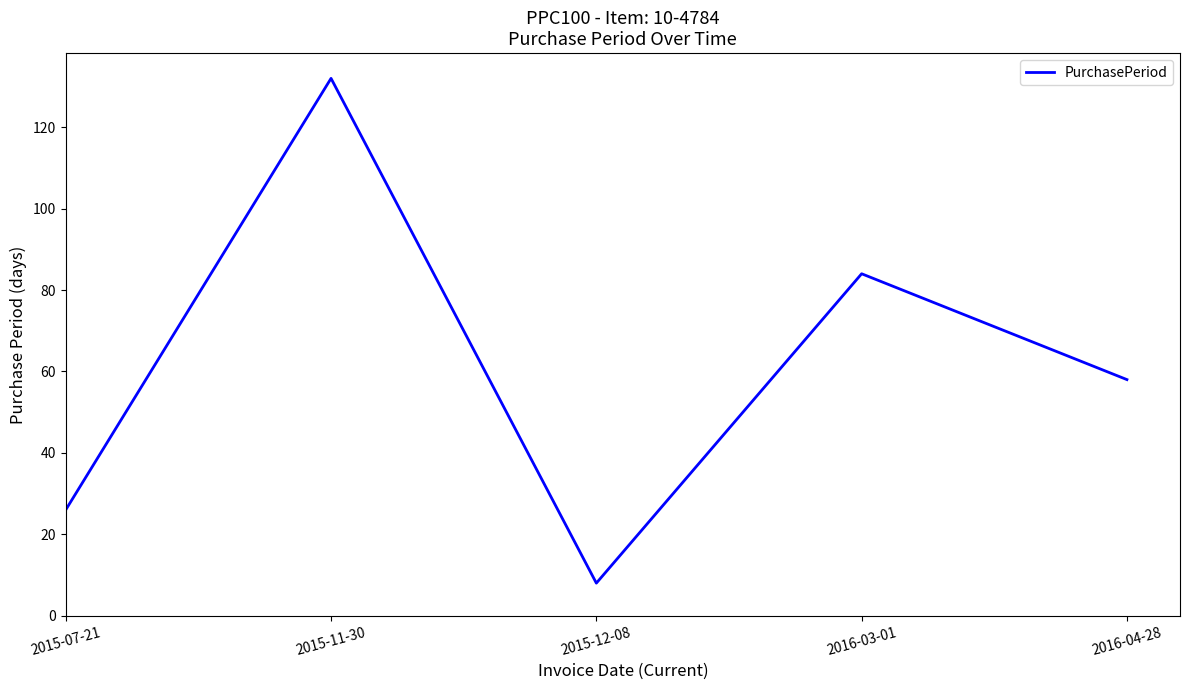

How many interior local valleys (lower than both neighbors) does the data have?

1